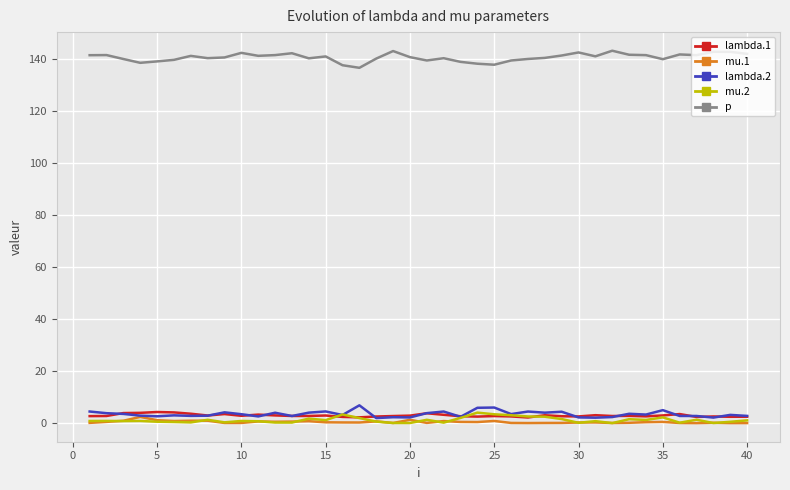

Which series has the largest total across all categories?

p